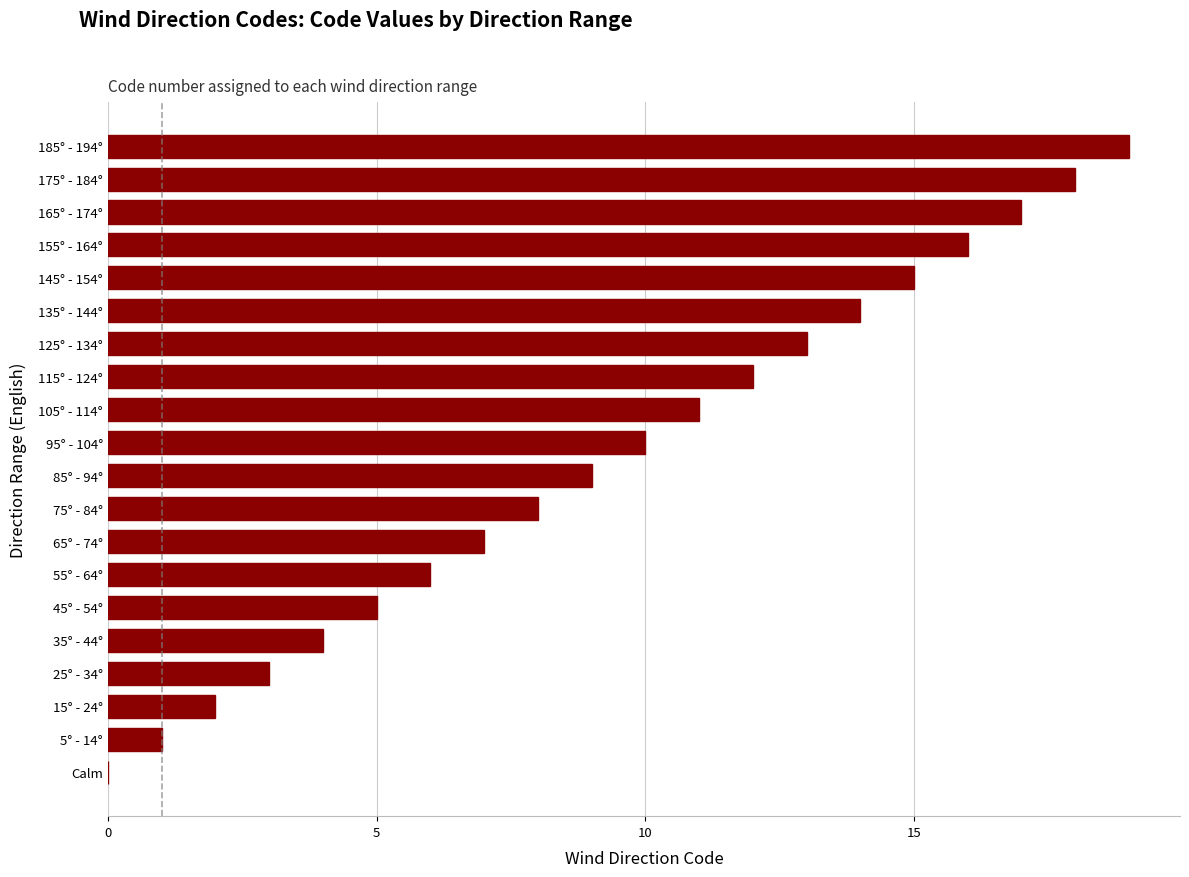

What is the average value?

10